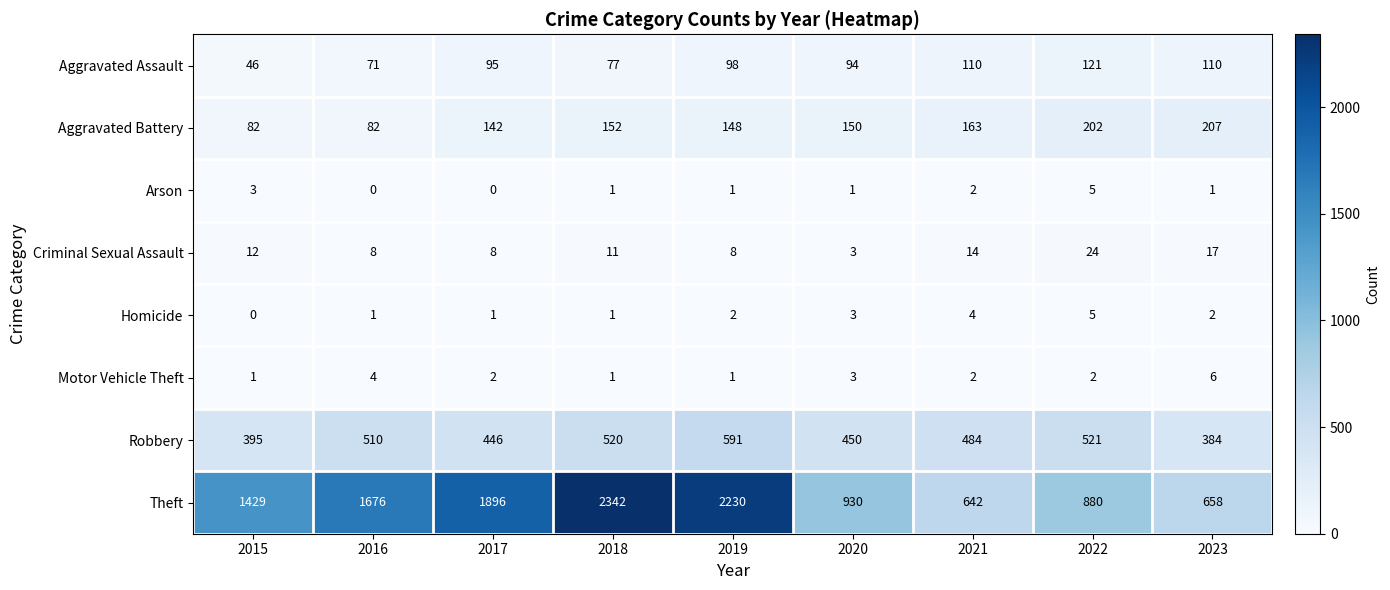

What is the difference between the second highest and second lowest values in the Criminal Sexual Assault series?

9